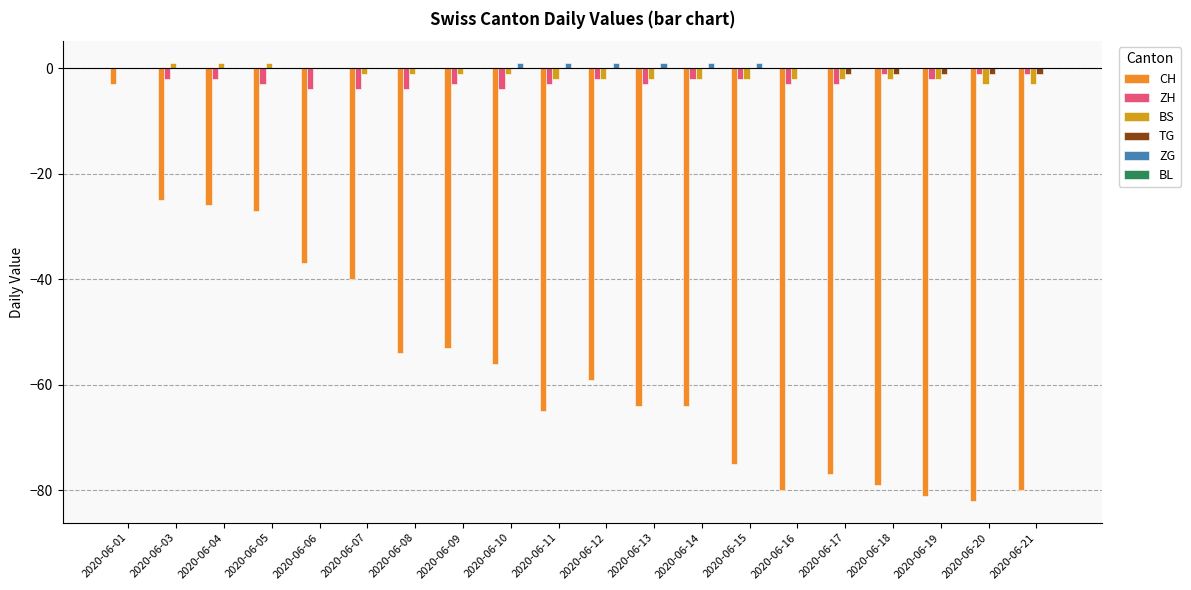

How many groups of bars are there?

20